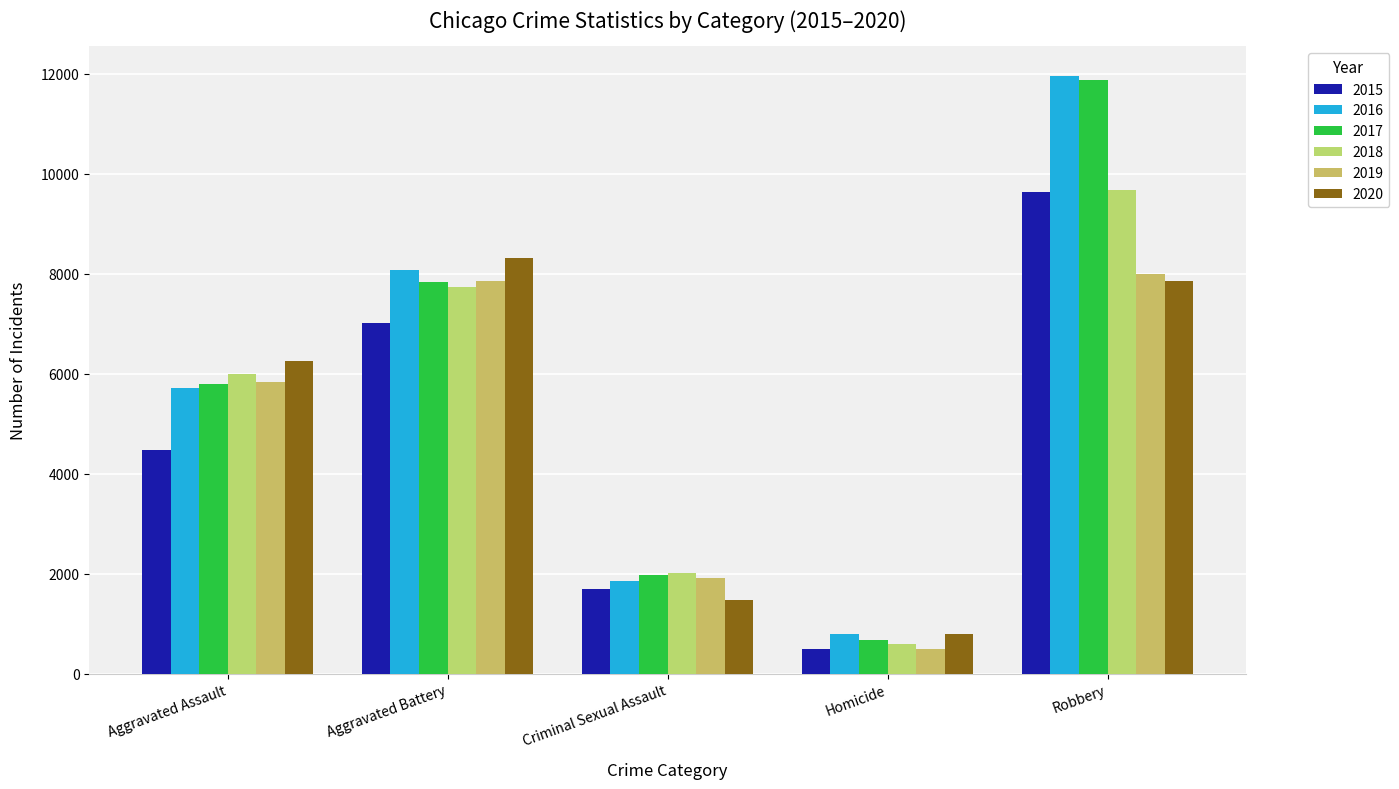

What is the difference between the maximum and minimum values in the 2018 series?

9093